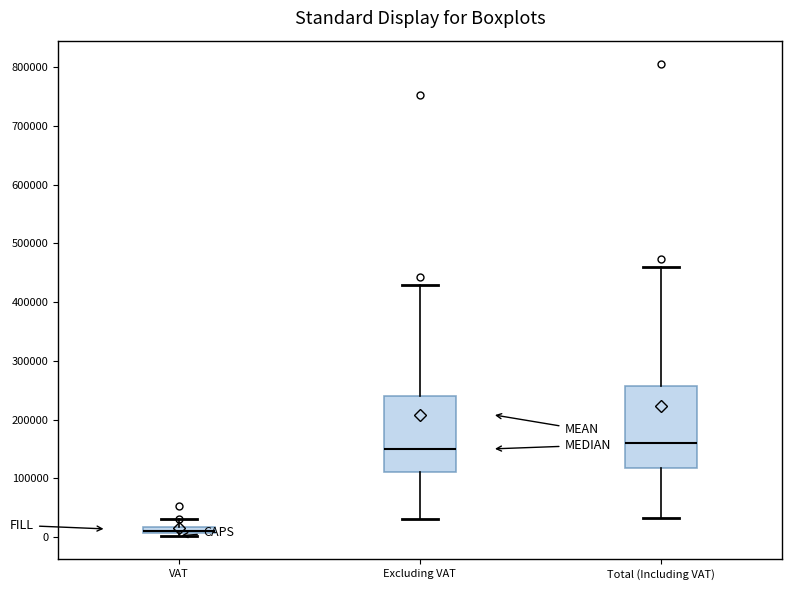

Where is the upper edge of the box for VAT on the y-axis? The values are not printed on the chart, so give them approximately, as read against the axis.

20000